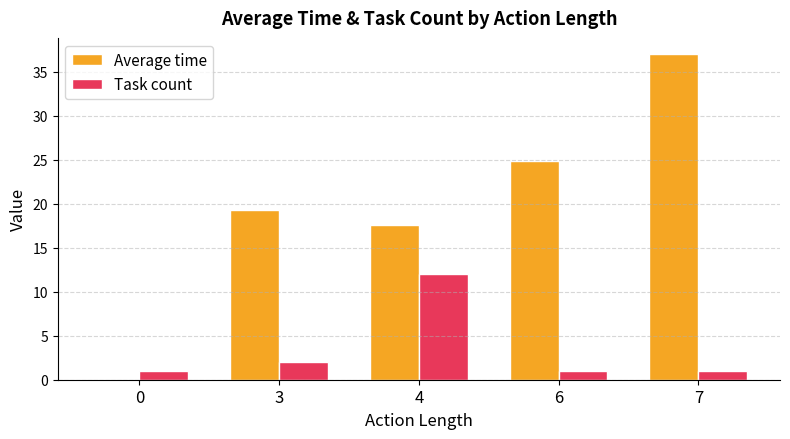

What is the sum of all Task count values?

17.0